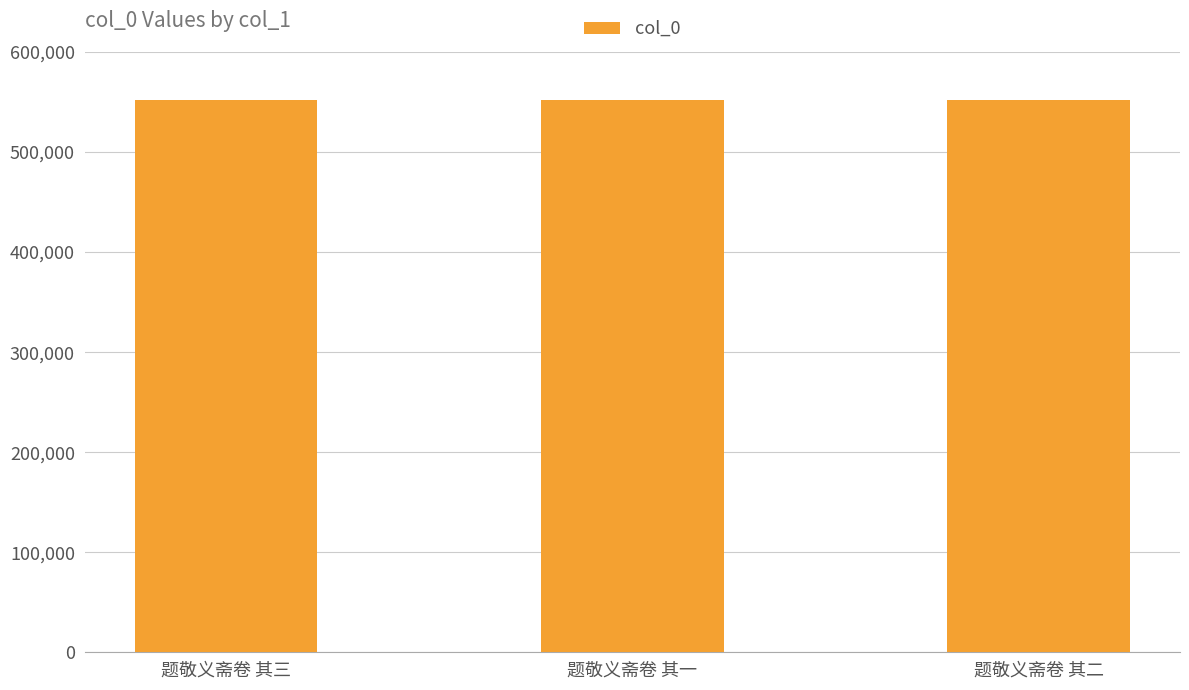

How many distinct data groups are displayed?

1